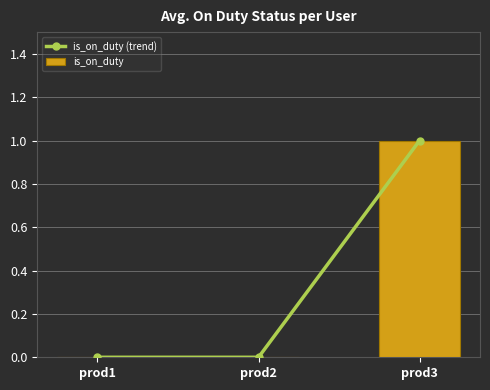

Is the value of is_on_duty at prod2 greater than the value of is_on_duty (trend) at prod2?

No